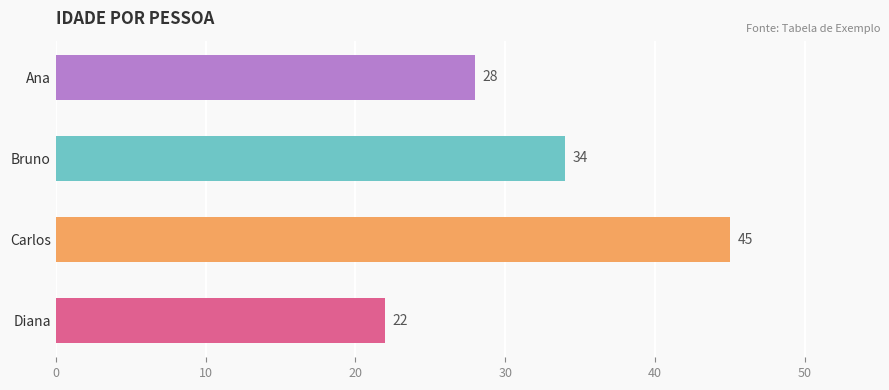

Does the chart contain stacked bars?

No